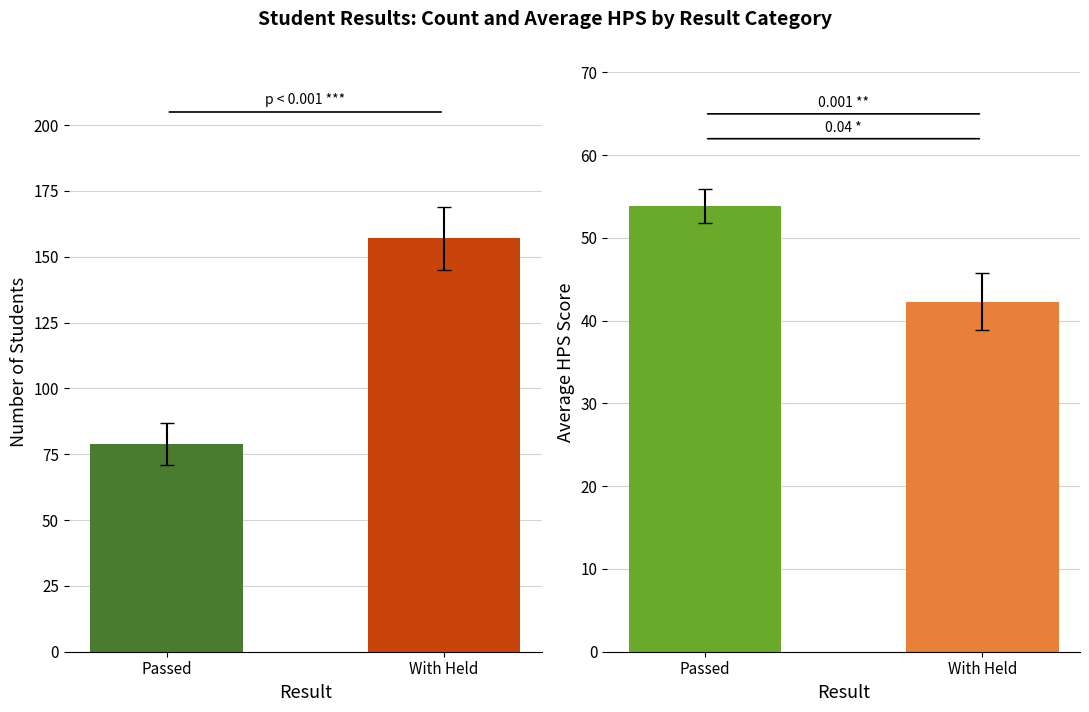

Which has a higher value, Passed or With Held?

With Held